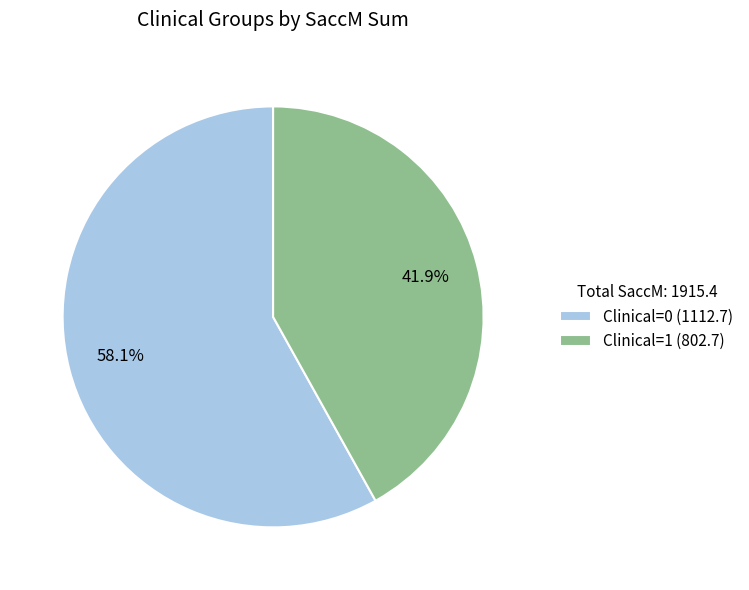

What percentage do Clinical=1 (802.7) and Clinical=0 (1112.7) together represent?

100.0%